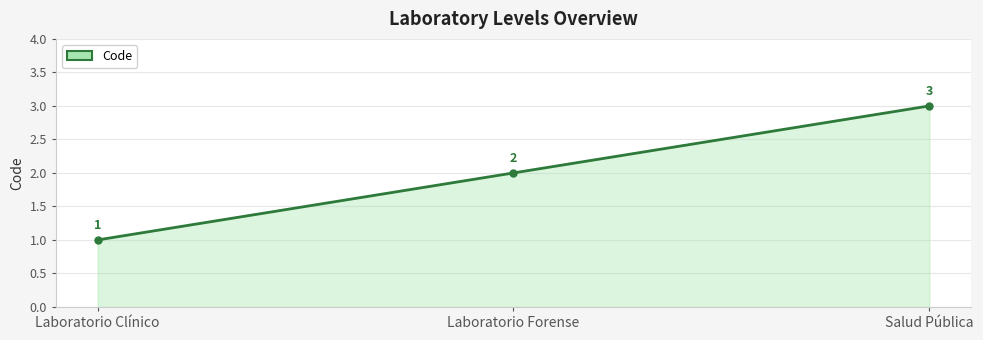

Reading right to left, what are all the values shown in this chart?

Salud Pública=3	Laboratorio Forense=2	Laboratorio Clínico=1